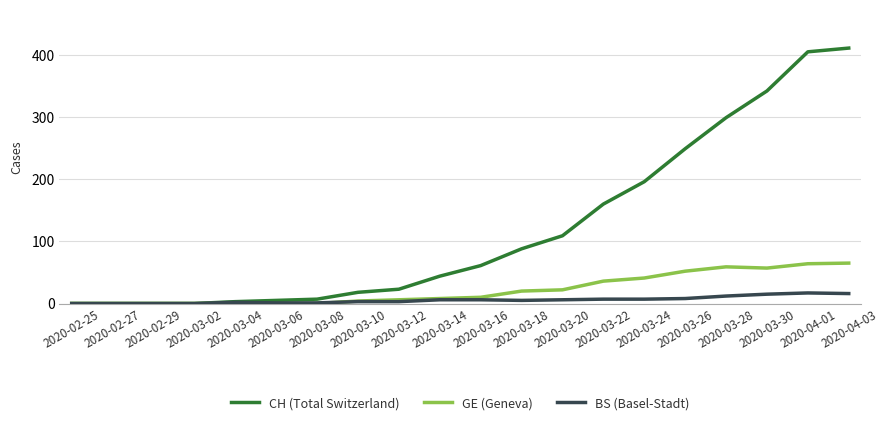

What is the highest value of the CH (Total Switzerland) series?

411